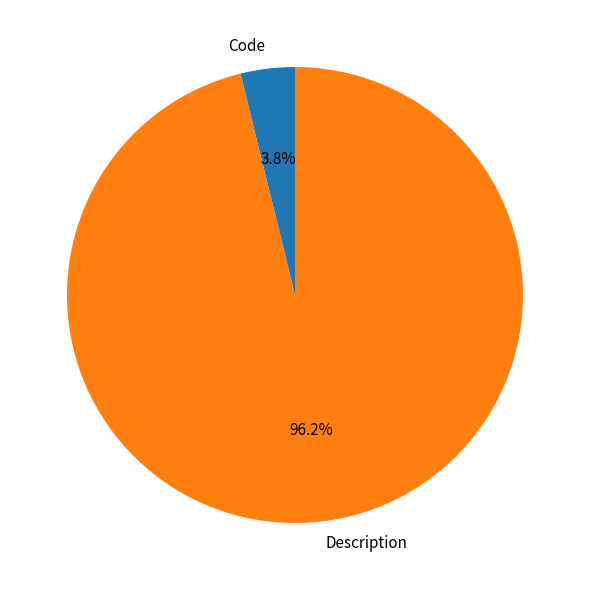

Is there a majority slice in this chart?

Yes